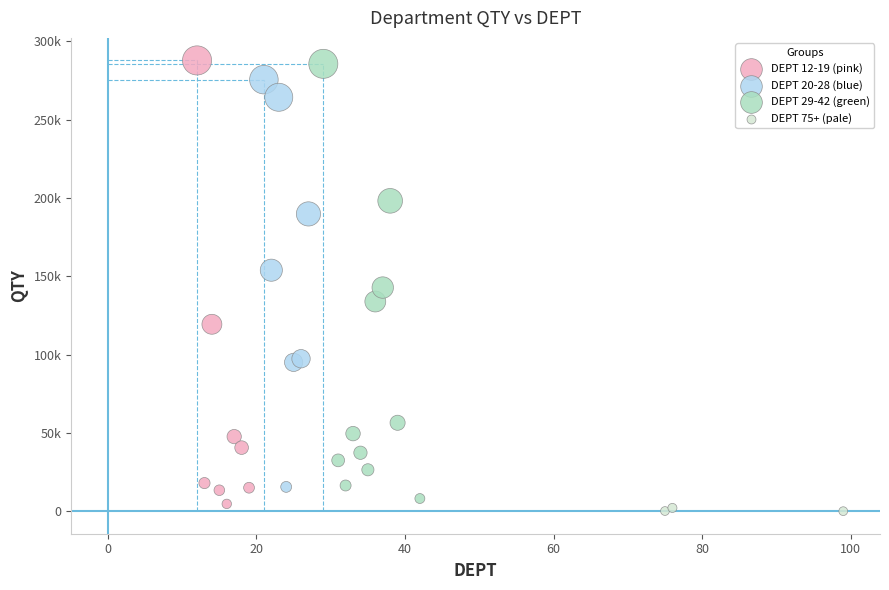

Which series contains the lowest Y value?

DEPT 75+ (pale)